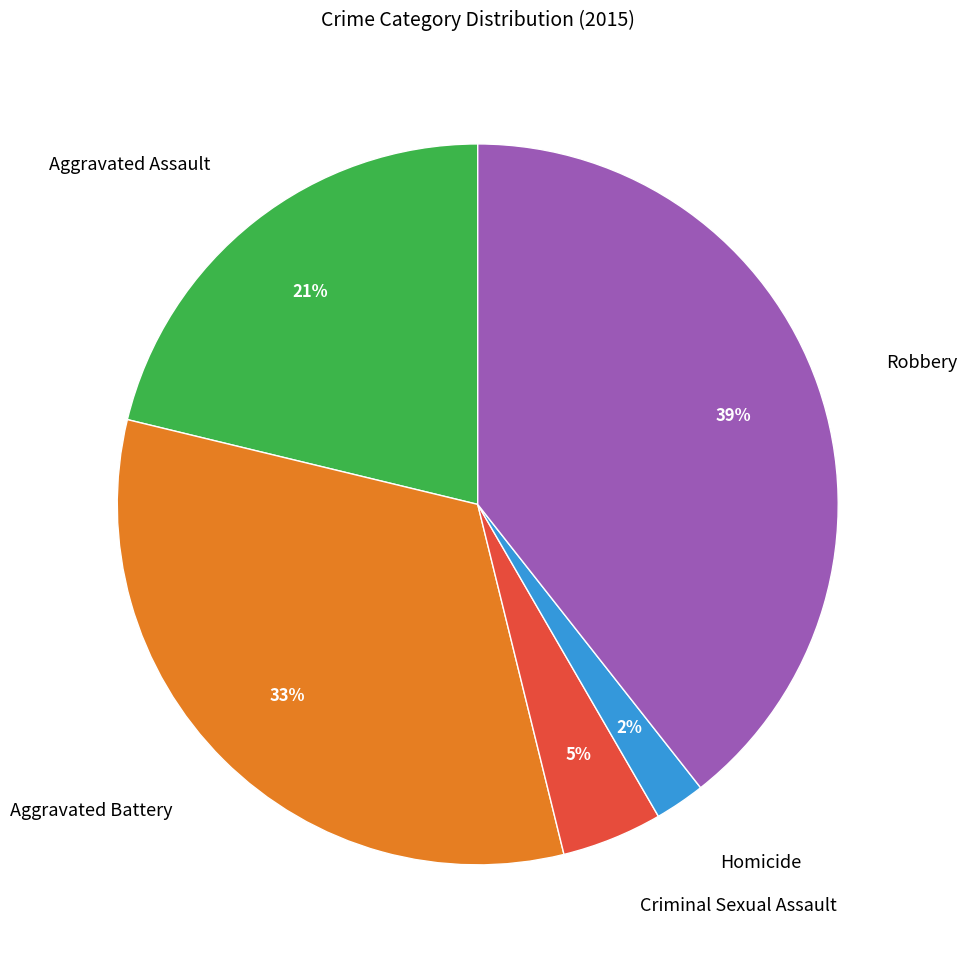

What is the ratio of the value at Robbery to the value at Aggravated Assault?

1.9